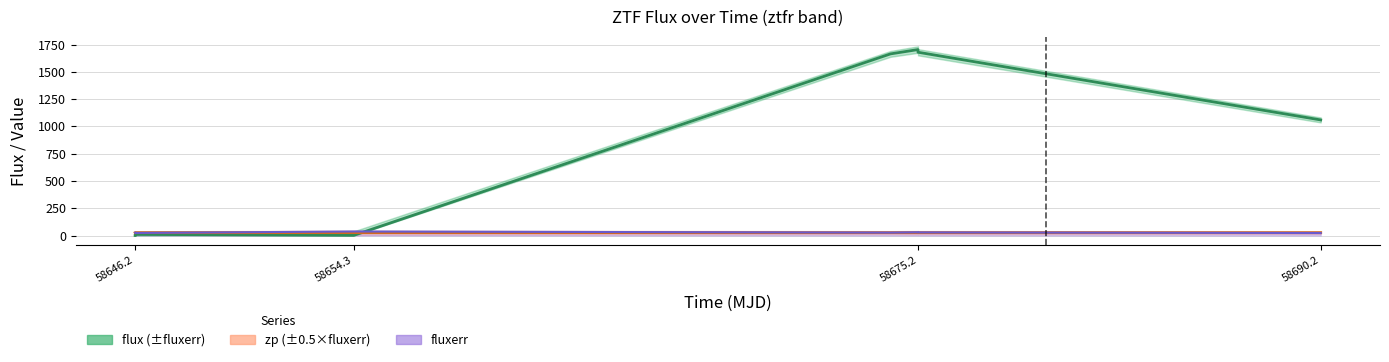

Reading right to left, extract all data points from this chart.

flux: 1059.5	1680.2	1704.6	1665.0	1.5	10.1	0.0
fluxerr: 22.8	28.5	29.8	26.6	37.0	23.3	25.3
zp: 26.2	26.3	26.3	26.3	26.3	26.3	26.2